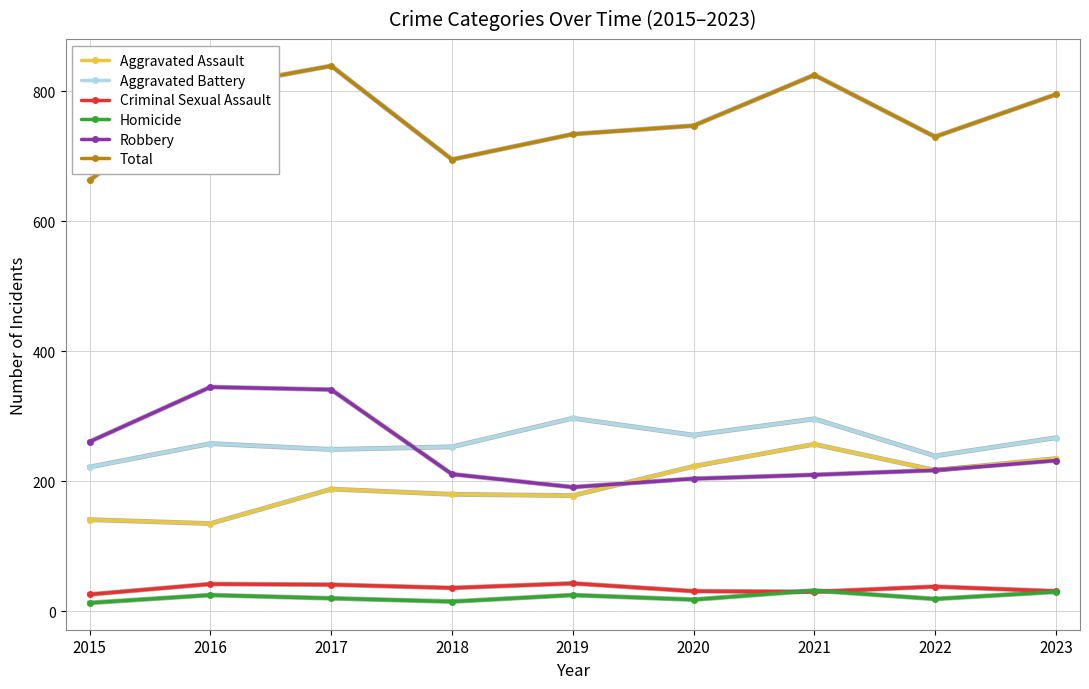

Which series changed the most between 2018 and 2021?

Total